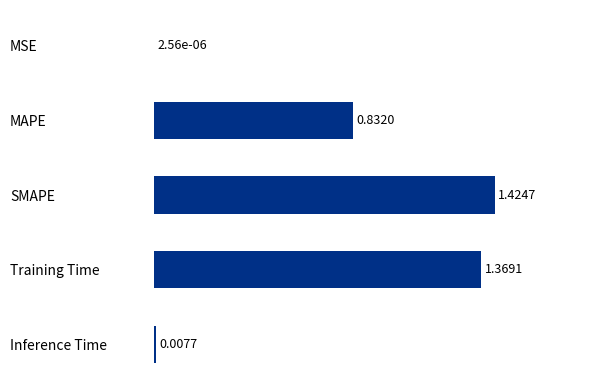

Which has a higher value, Training Time or MAPE?

Training Time